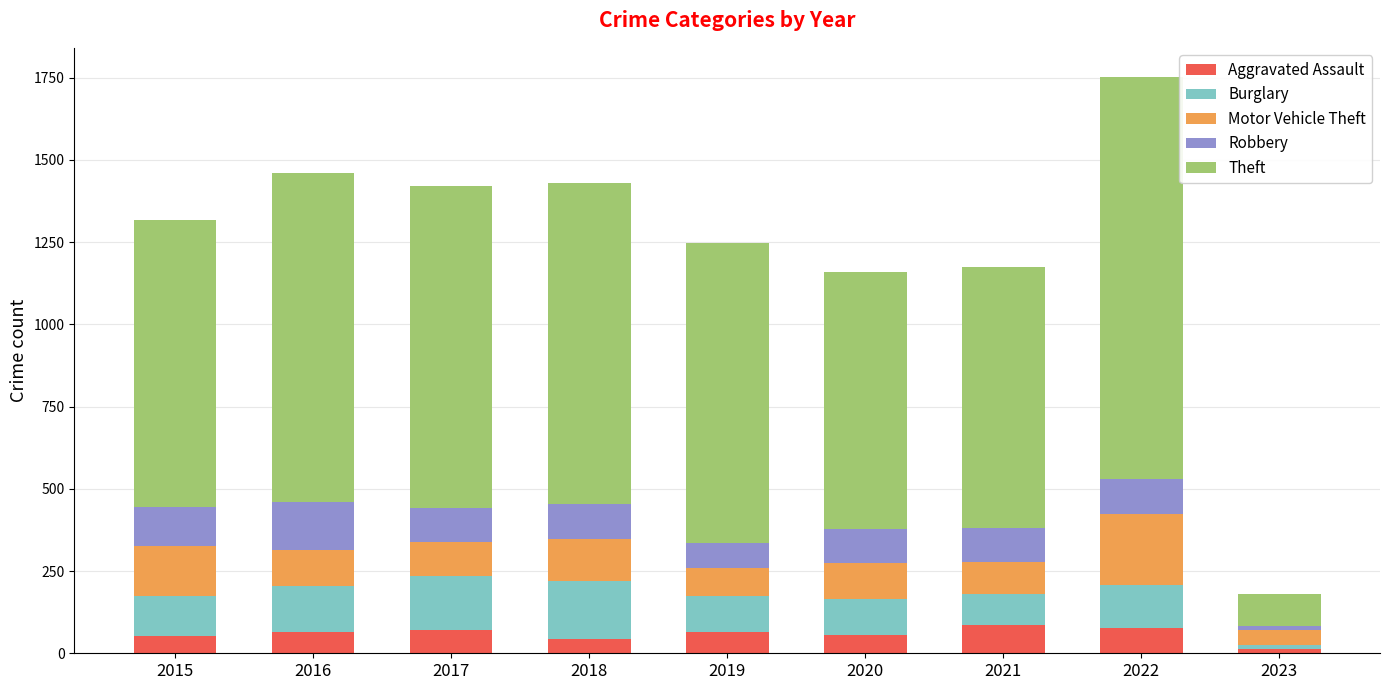

How many bars are there in total?

9